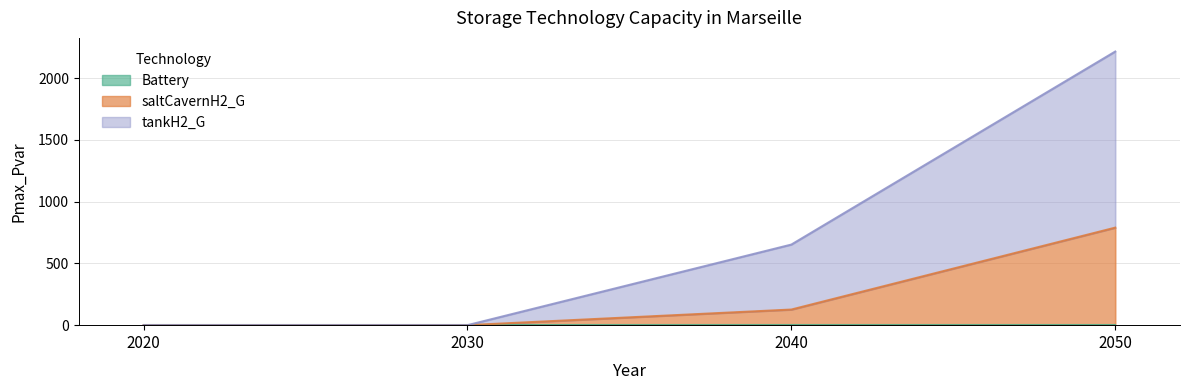

What value does the saltCavernH2_G series have at 2040?

126.4